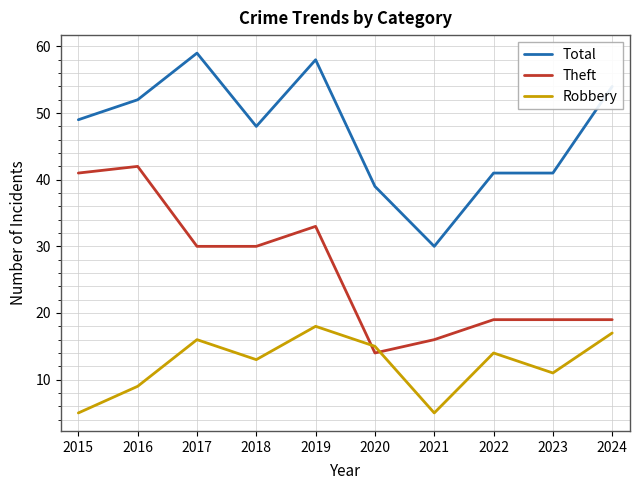

Reading right to left, what are all the values shown in this chart?

Total: 54	41	41	30	39	58	48	59	52	49
Theft: 19	19	19	16	14	33	30	30	42	41
Robbery: 17	11	14	5	15	18	13	16	9	5